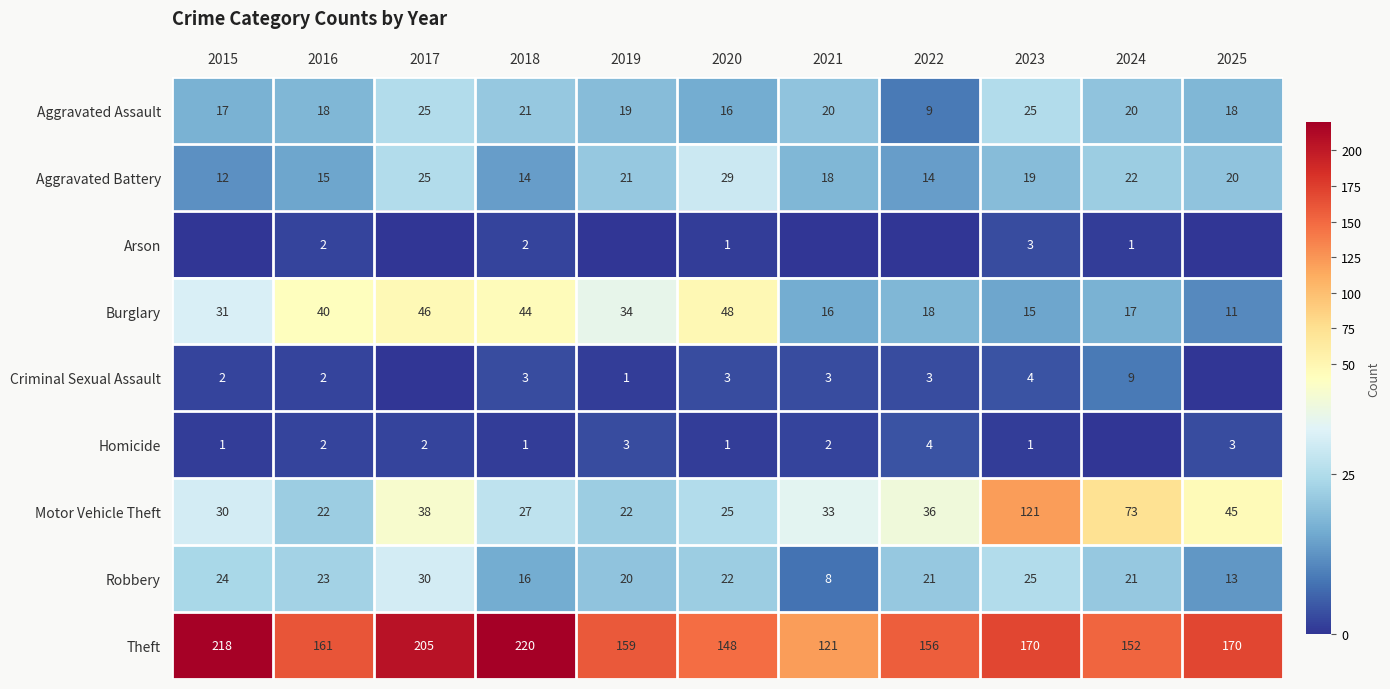

What is the maximum value shown in the chart?

220